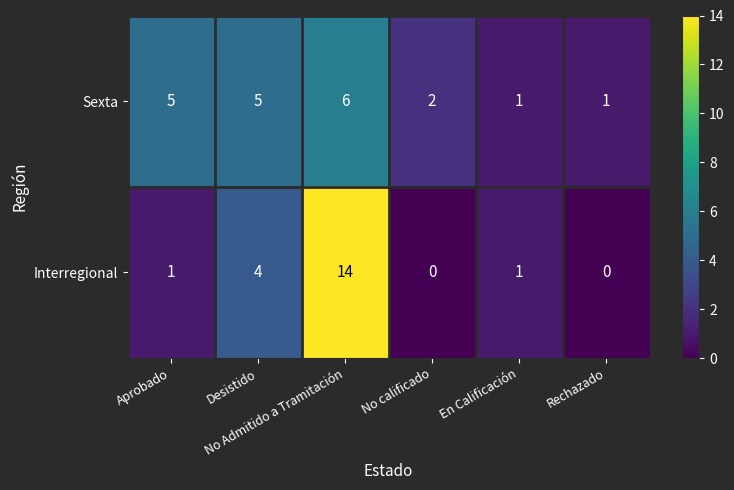

List the series in order of their peak value, lowest first.

Sexta, Interregional